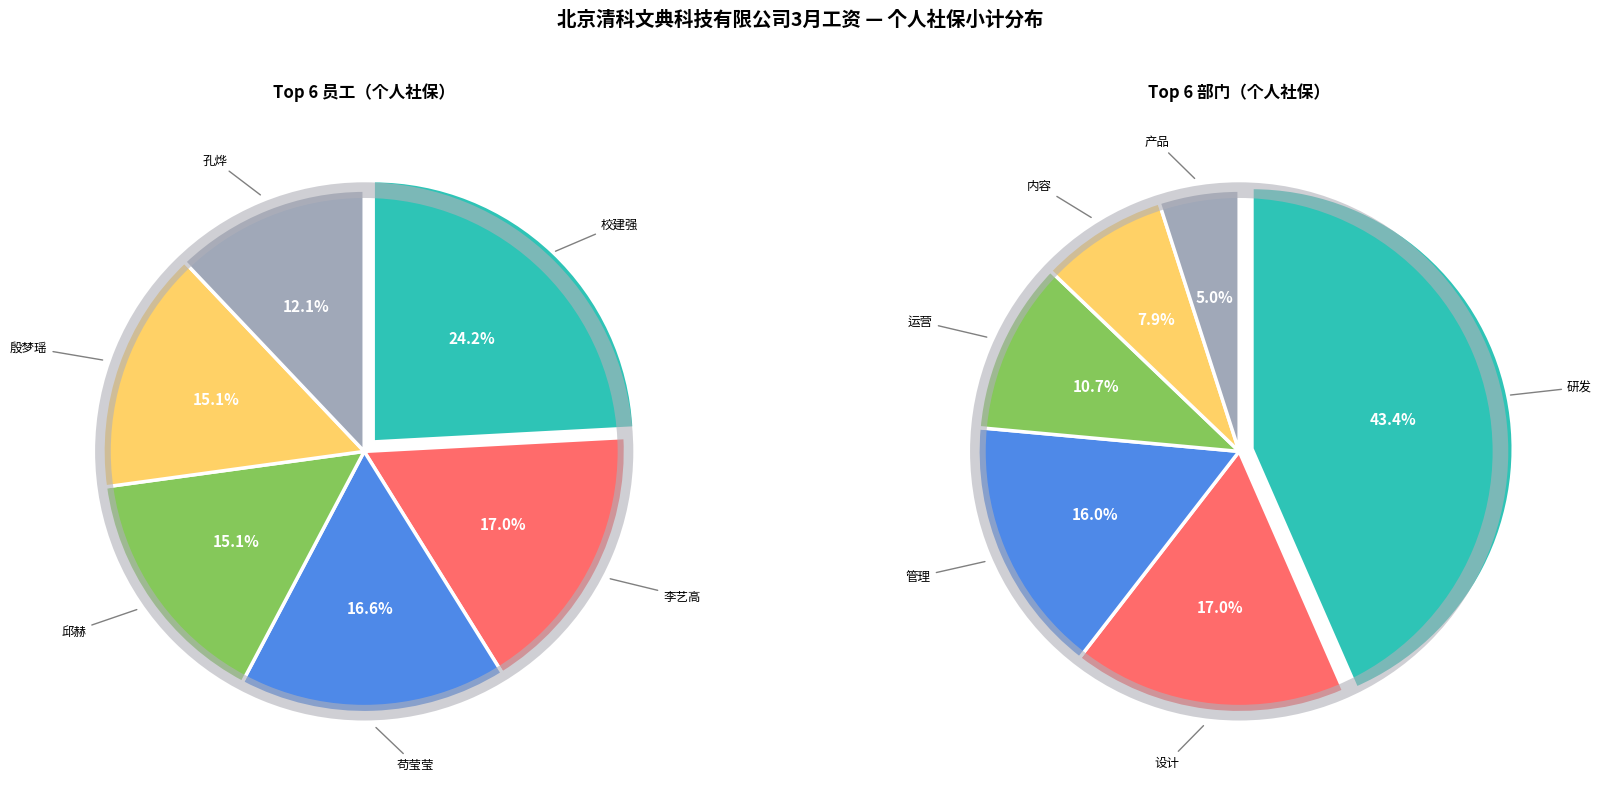

What is the largest slice in the pie chart?

校建强